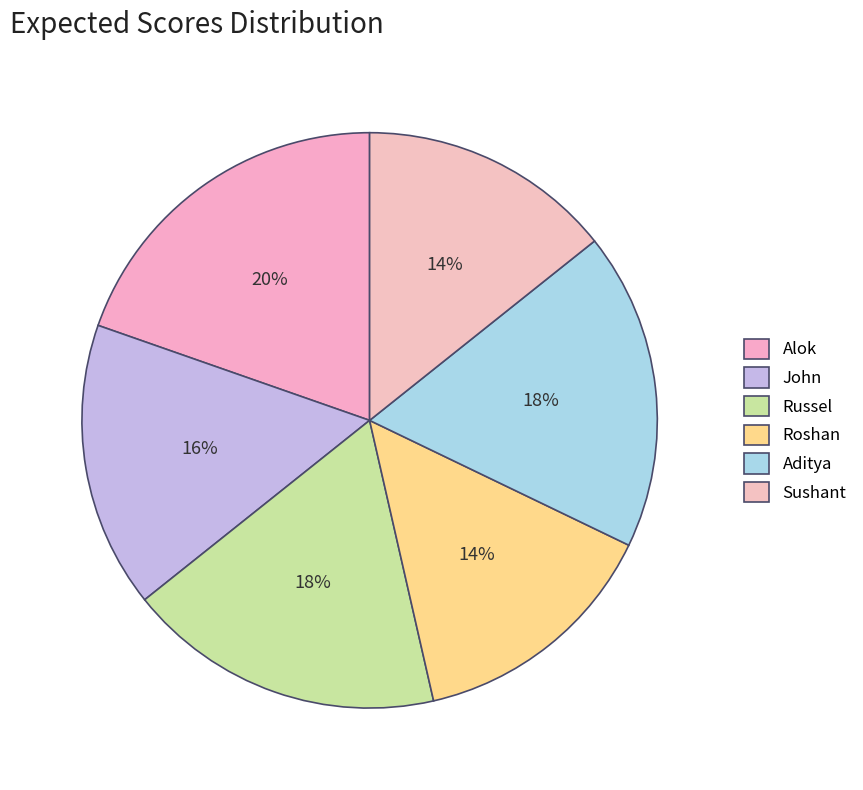

To the nearest percent, what is the average slice percentage?

17%